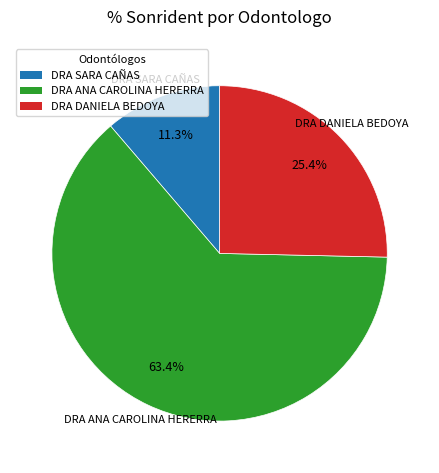

Is there a majority slice in this chart?

Yes